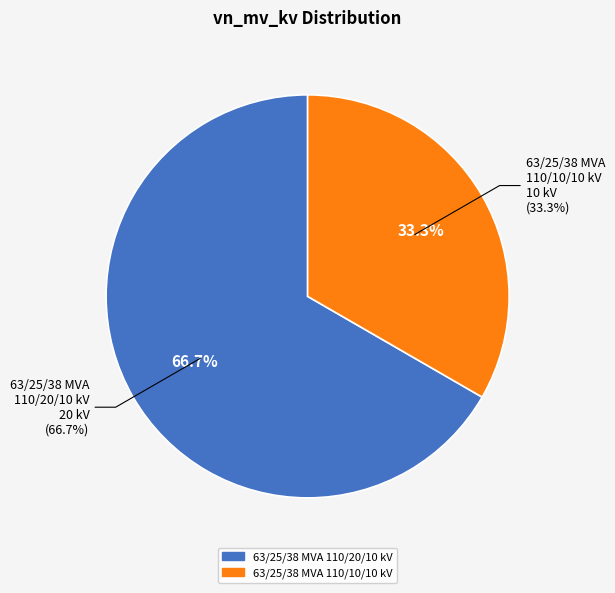

To the nearest percent, what is the difference between the largest and smallest slice percentages?

33%